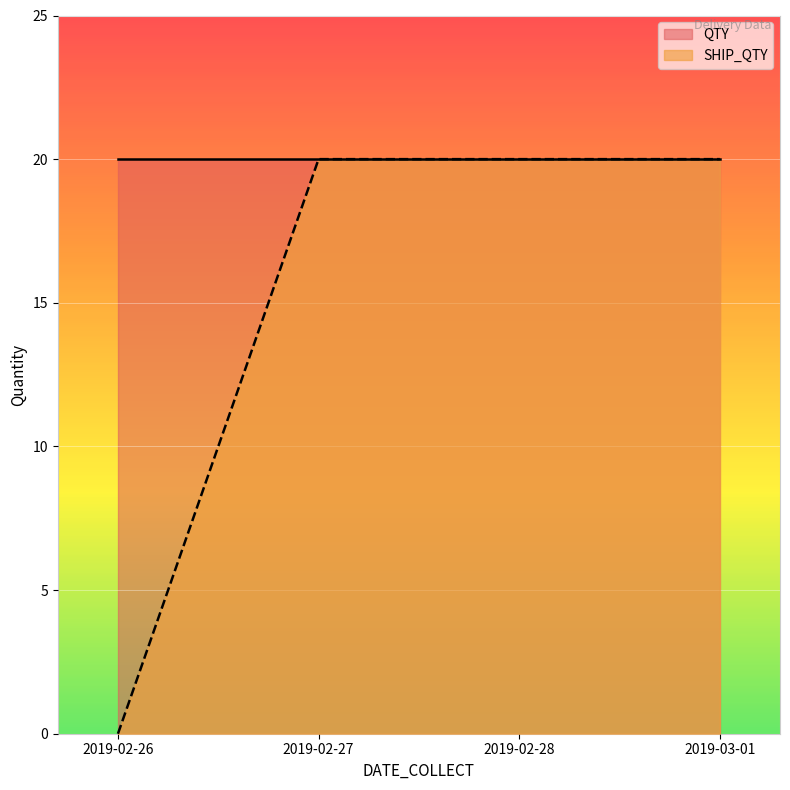

Where is the data nearest to the value 10?

2019-02-26